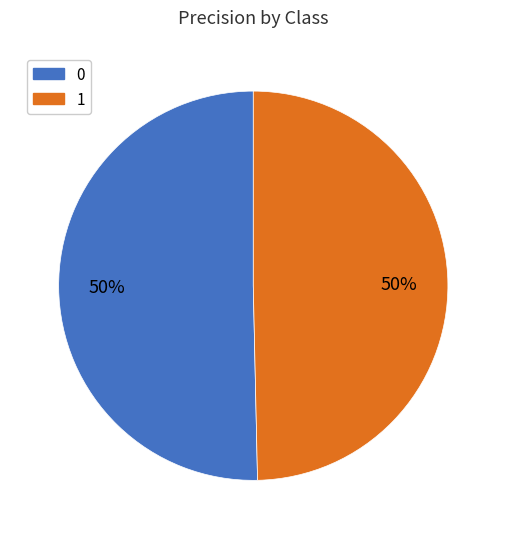

Do 1 and 0 together represent more than half of the pie?

Yes